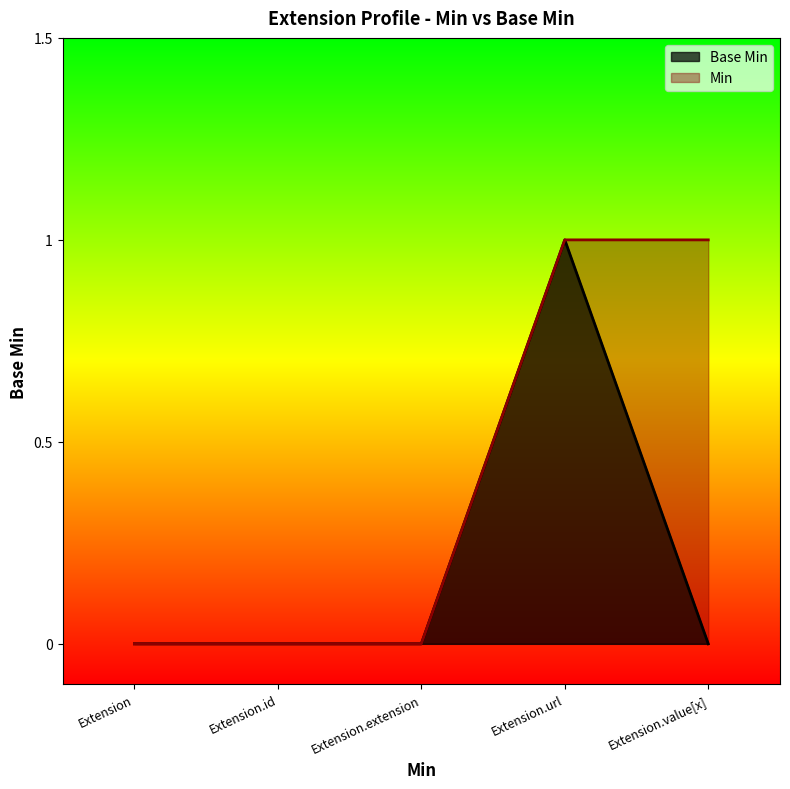

Rank the categories by value from lowest to highest.

Extension, Extension.id, Extension.extension, Extension.value[x], Extension.url